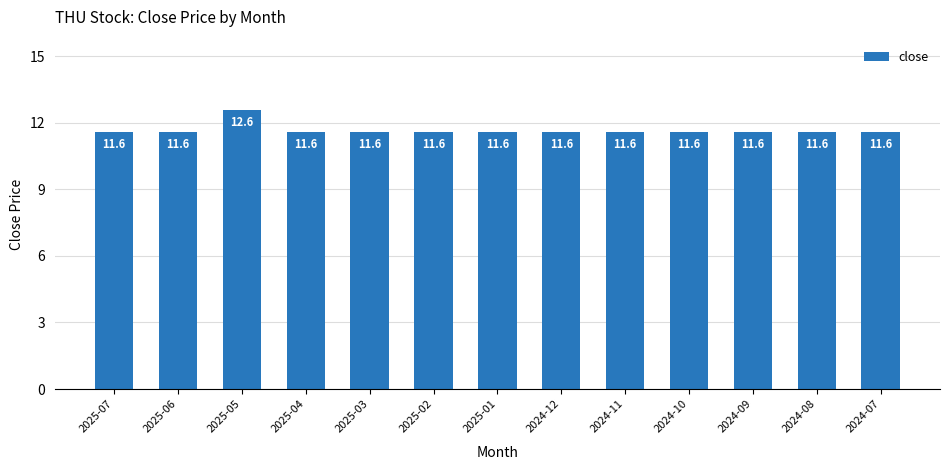

Between 2025-05 and 2025-06, which is larger?

2025-05